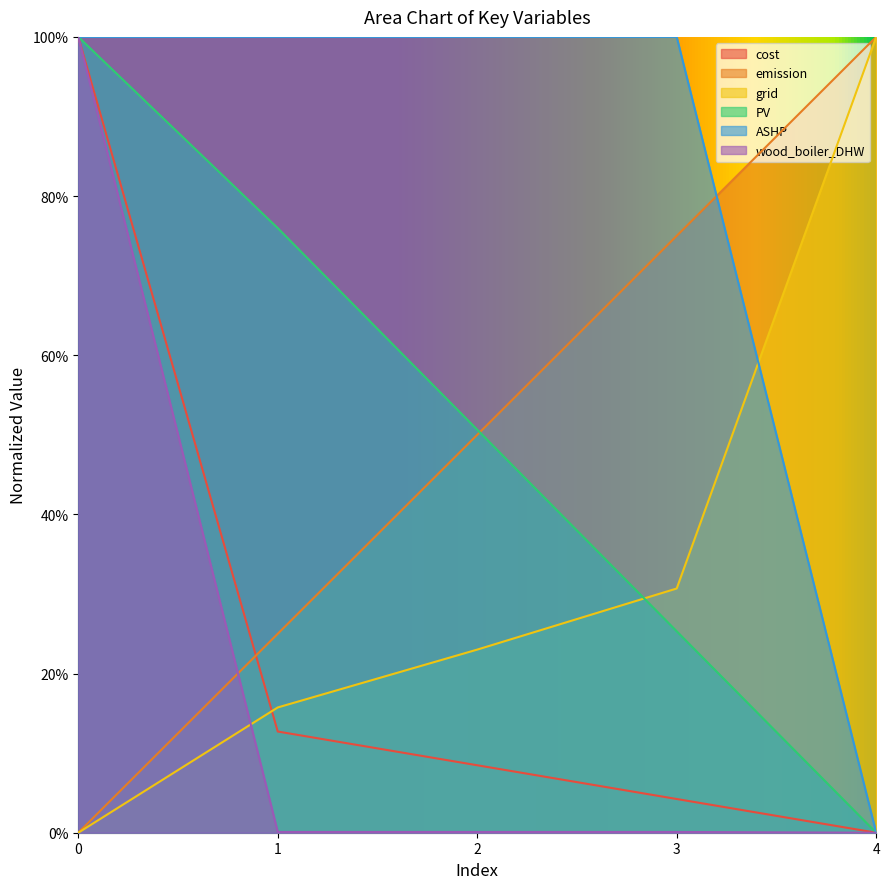

Reading right to left, transcribe all the data shown in this chart.

cost: 0.0	0.0	0.1	0.1	1.0
emission: 1.0	0.8	0.5	0.2	0.0
grid: 1.0	0.3	0.2	0.2	0.0
PV: 0.0	0.3	0.5	0.8	1.0
ASHP: 0.0	1.0	1.0	1.0	1.0
wood_boiler_DHW: 0.0	0.0	0.0	0.0	1.0